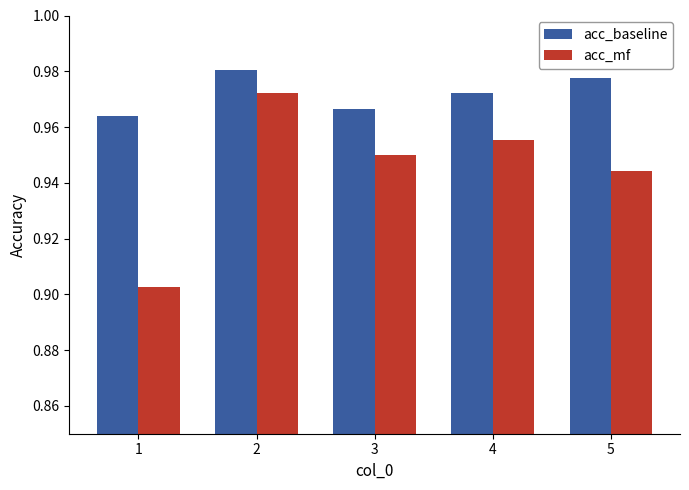

What is the sum of all acc_mf values?

4.7